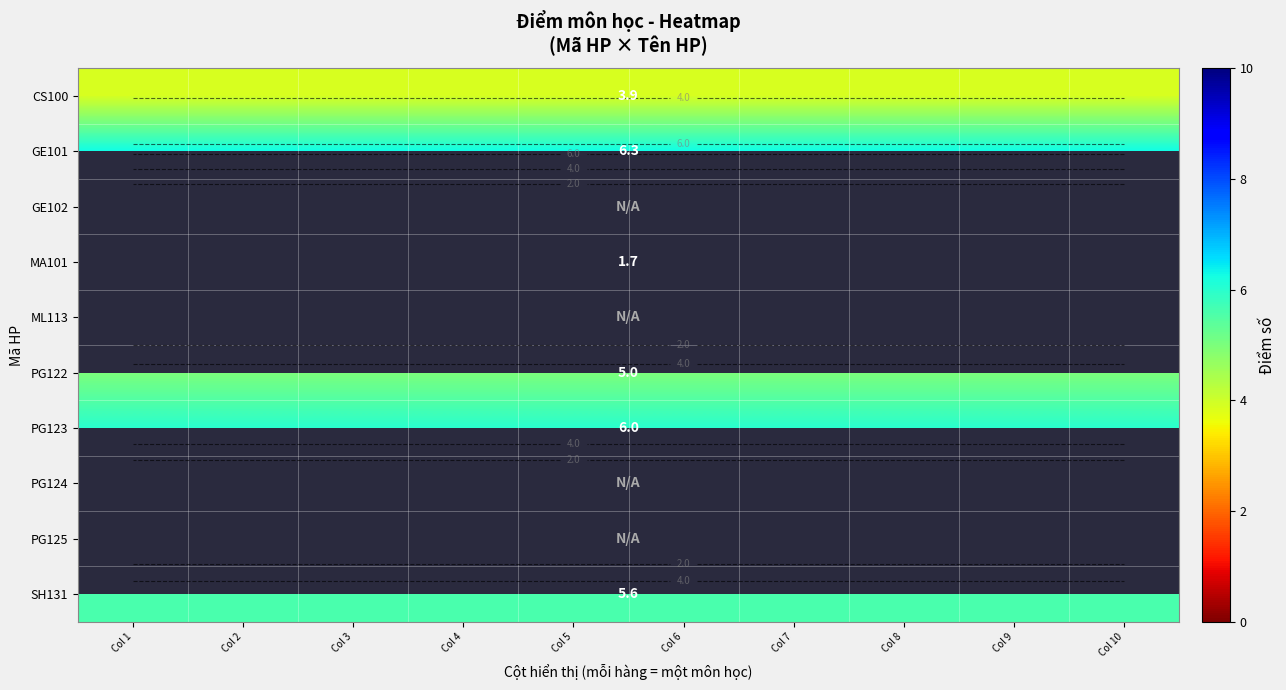

Rank the categories by MA101 value from highest to lowest.

Col 1, Col 2, Col 3, Col 4, Col 5, Col 6, Col 7, Col 8, Col 9, Col 10